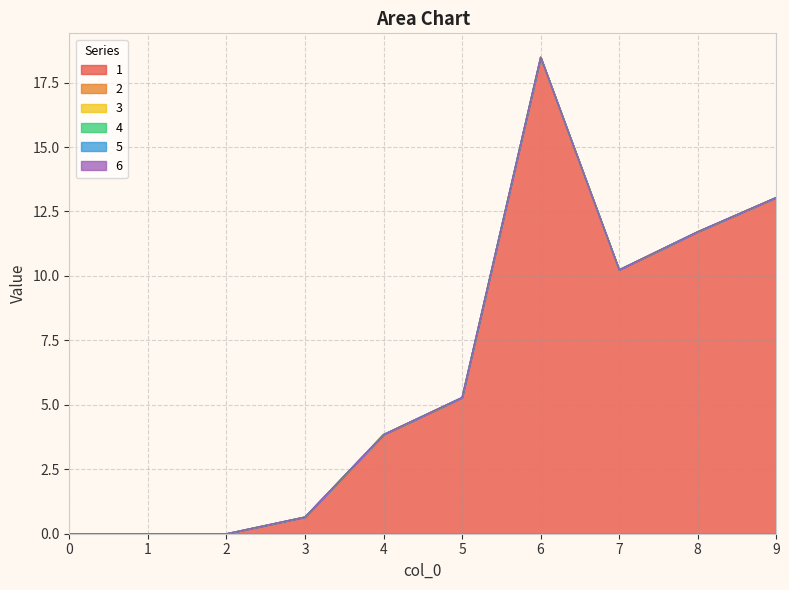

Which category has the highest value across all series?

6